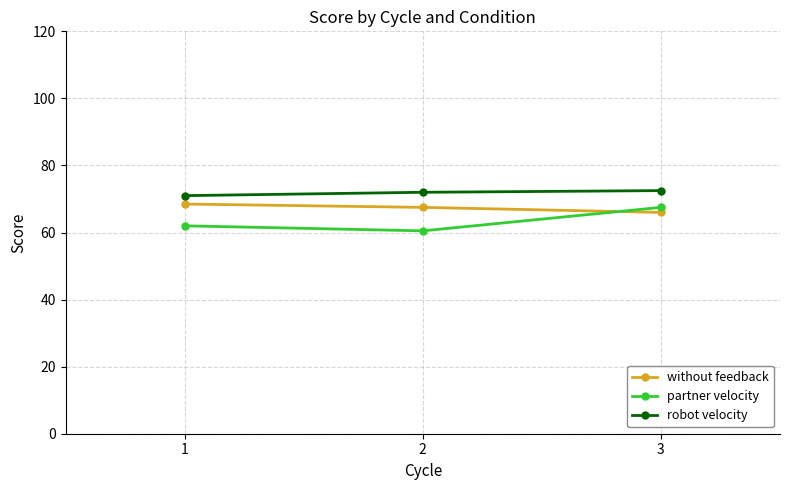

How many values in the without feedback series exceed 67?

2